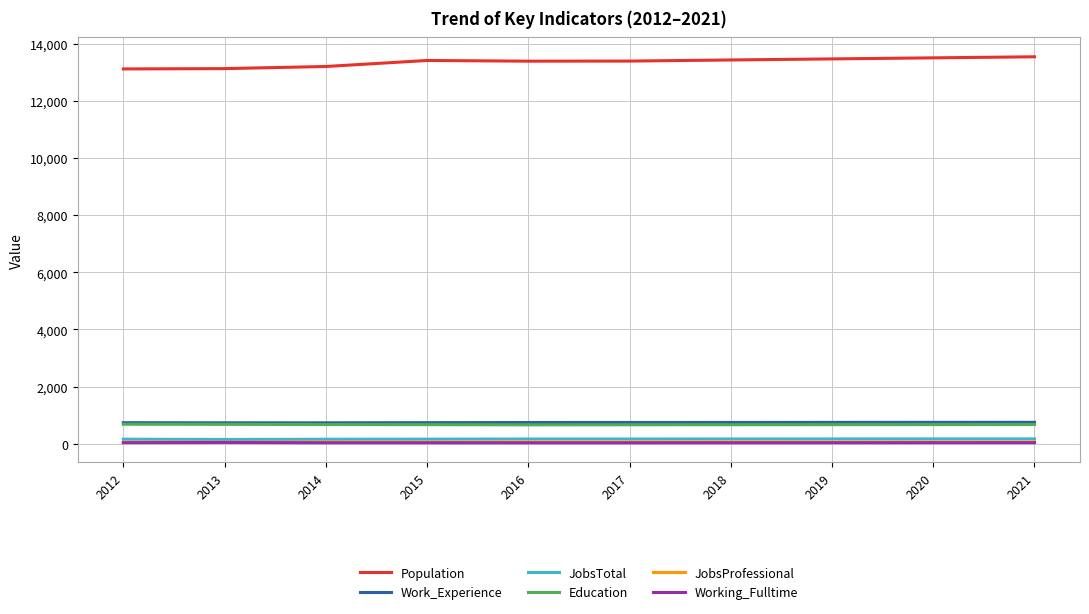

Read the Working_Fulltime value at 2020.

32